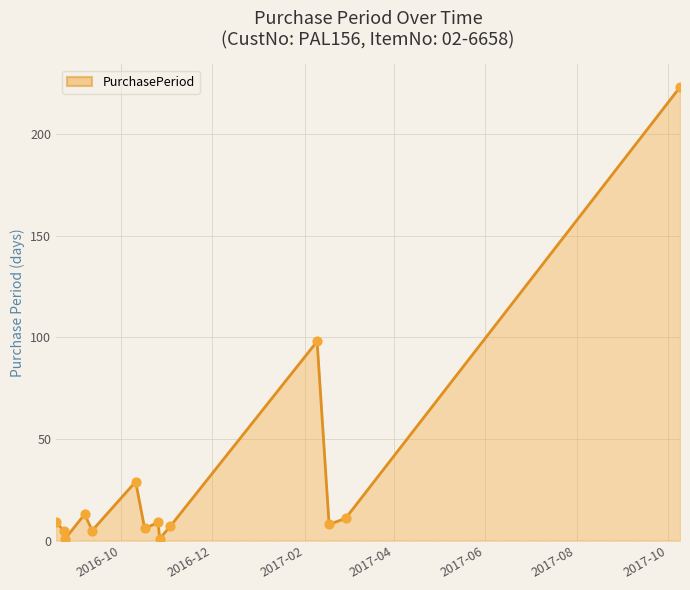

What is the greatest value displayed?

223